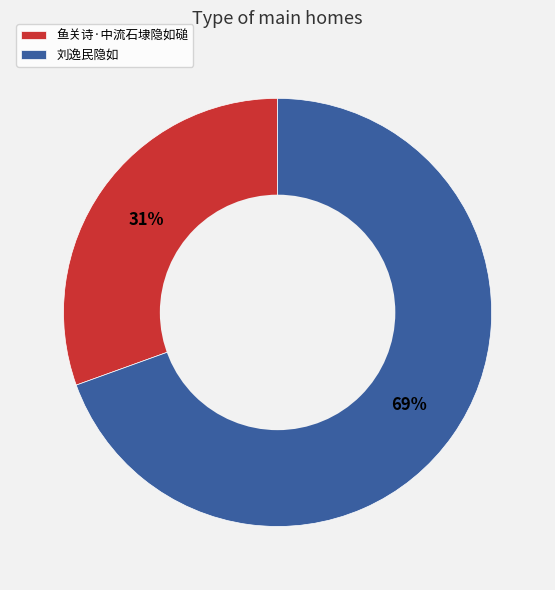

To the nearest percent, what is the combined percentage of 鱼关诗·中流石埭隐如磓 and 刘逸民隐如?

100%